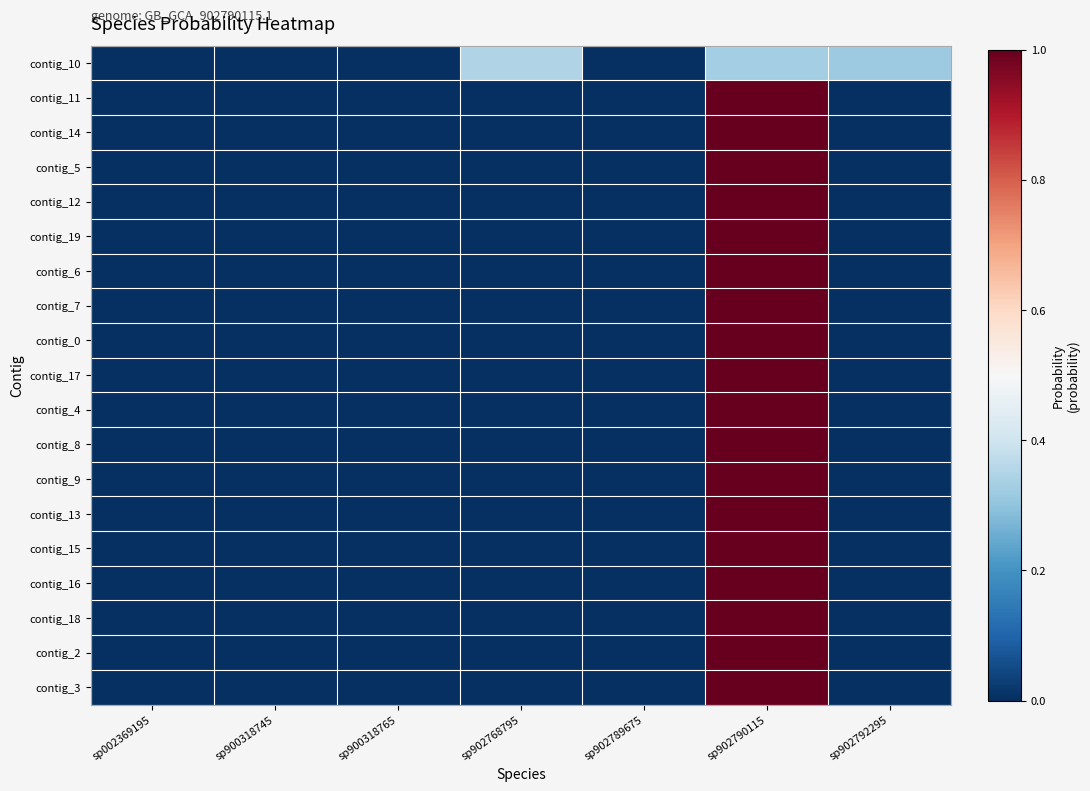

Which category has the lowest value across all series?

sp002369195